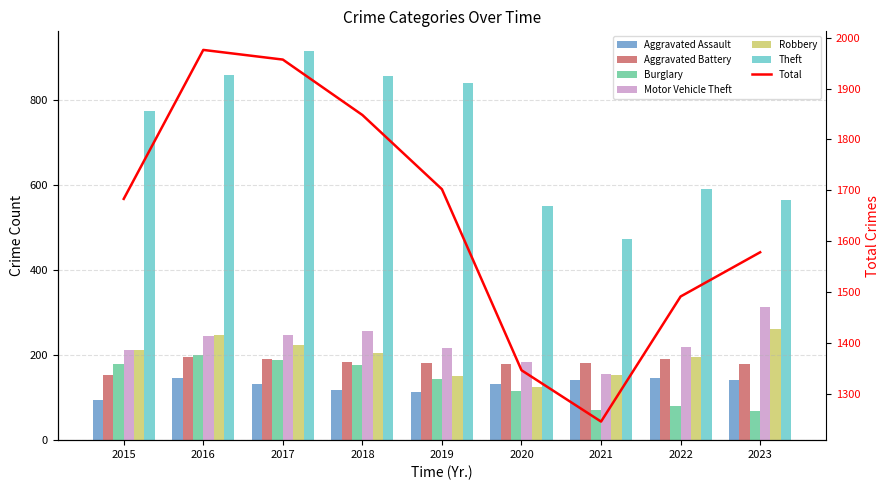

At which category does the chart reach its minimum across all series?

2023